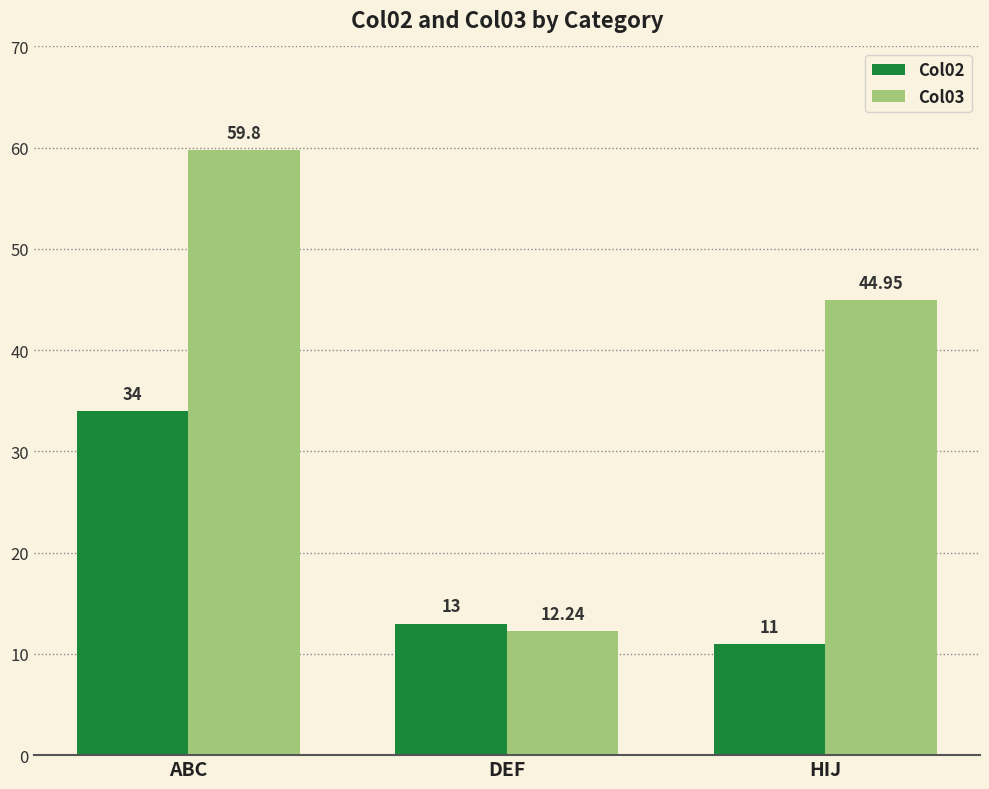

The Col02 series shows 34.0 at ABC. True or false?

True